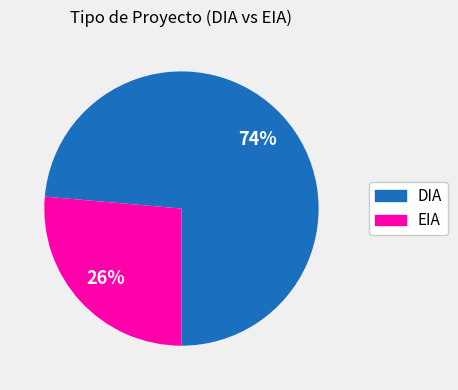

Which category accounts for the majority?

DIA